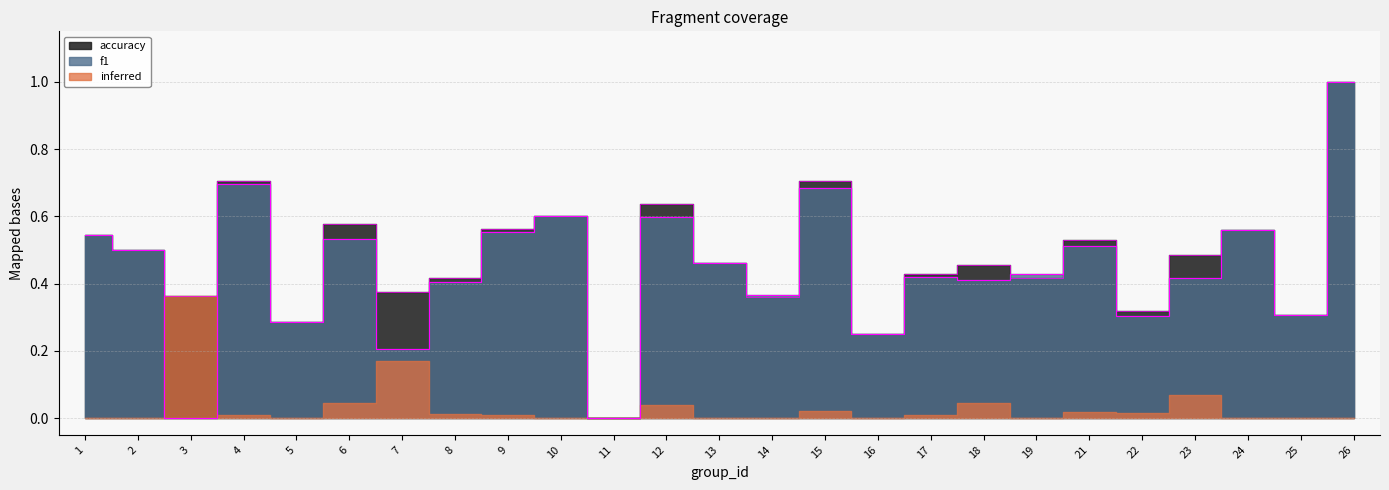

Is the value of accuracy at 9 greater than the value of f1 at 18?

Yes